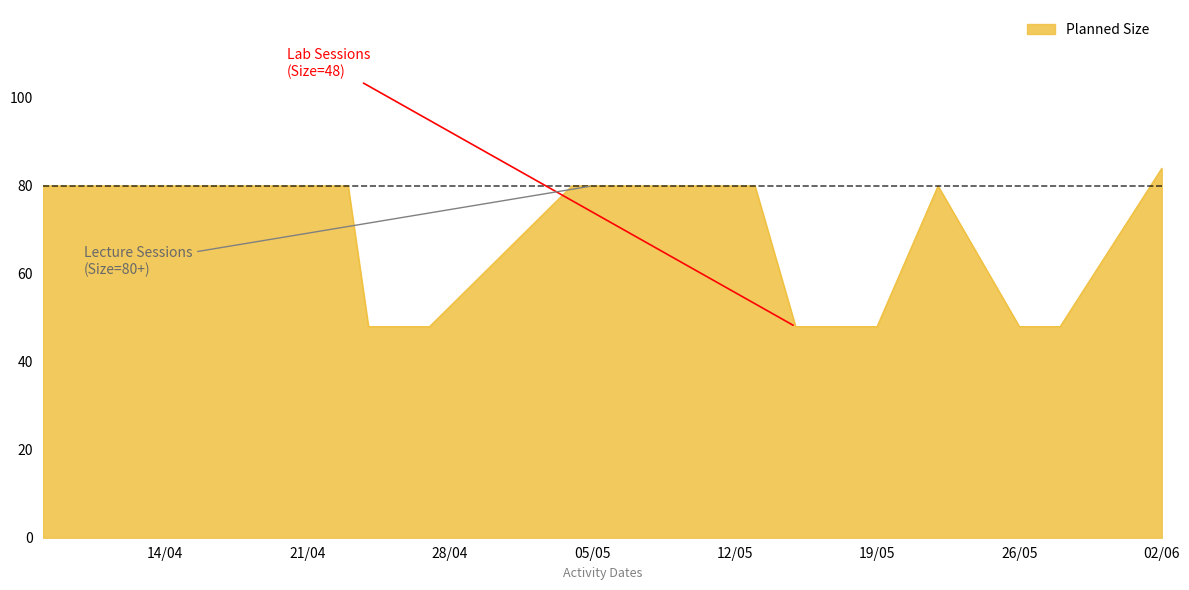

Read the value at 24/4/2020.

48